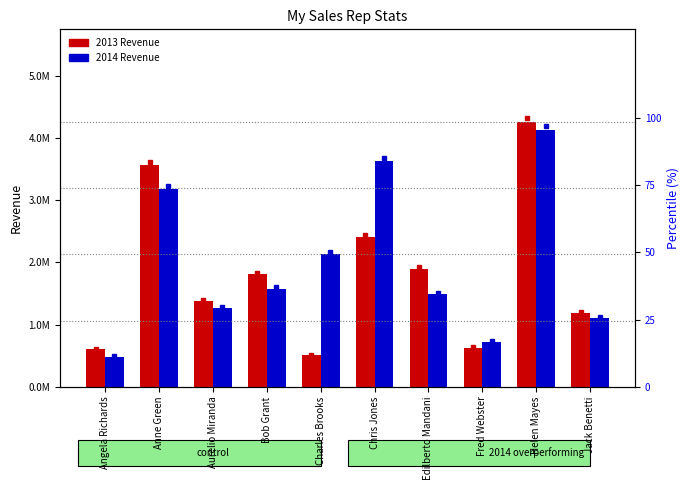

How many groups of bars are there?

10